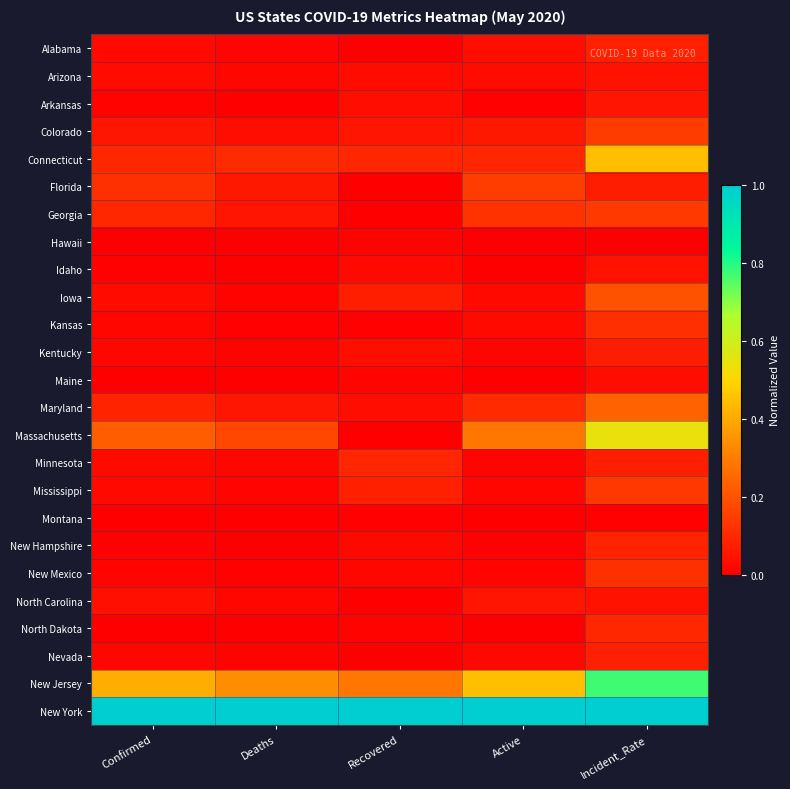

Reading left to right, transcribe all the data shown in this chart.

Alabama: Confirmed=0.0	Deaths=0.0	Recovered=0.0	Active=0.0	Incident_Rate=0.1
Arizona: Confirmed=0.0	Deaths=0.0	Recovered=0.0	Active=0.0	Incident_Rate=0.0
Arkansas: Confirmed=0.0	Deaths=0.0	Recovered=0.0	Active=0.0	Incident_Rate=0.1
Colorado: Confirmed=0.1	Deaths=0.0	Recovered=0.1	Active=0.1	Incident_Rate=0.1
Connecticut: Confirmed=0.1	Deaths=0.1	Recovered=0.1	Active=0.1	Incident_Rate=0.4
Florida: Confirmed=0.1	Deaths=0.1	Recovered=0.0	Active=0.2	Incident_Rate=0.1
Georgia: Confirmed=0.1	Deaths=0.1	Recovered=0.0	Active=0.1	Incident_Rate=0.1
Hawaii: Confirmed=0.0	Deaths=0.0	Recovered=0.0	Active=0.0	Incident_Rate=0.0
Idaho: Confirmed=0.0	Deaths=0.0	Recovered=0.0	Active=0.0	Incident_Rate=0.0
Iowa: Confirmed=0.0	Deaths=0.0	Recovered=0.1	Active=0.0	Incident_Rate=0.2
Kansas: Confirmed=0.0	Deaths=0.0	Recovered=0.0	Active=0.0	Incident_Rate=0.1
Kentucky: Confirmed=0.0	Deaths=0.0	Recovered=0.0	Active=0.0	Incident_Rate=0.1
Maine: Confirmed=0.0	Deaths=0.0	Recovered=0.0	Active=0.0	Incident_Rate=0.0
Maryland: Confirmed=0.1	Deaths=0.1	Recovered=0.0	Active=0.1	Incident_Rate=0.2
Massachusetts: Confirmed=0.2	Deaths=0.2	Recovered=0.0	Active=0.3	Incident_Rate=0.5
Minnesota: Confirmed=0.0	Deaths=0.0	Recovered=0.1	Active=0.0	Incident_Rate=0.1
Mississippi: Confirmed=0.0	Deaths=0.0	Recovered=0.1	Active=0.0	Incident_Rate=0.1
Montana: Confirmed=0.0	Deaths=0.0	Recovered=0.0	Active=0.0	Incident_Rate=0.0
New Hampshire: Confirmed=0.0	Deaths=0.0	Recovered=0.0	Active=0.0	Incident_Rate=0.1
New Mexico: Confirmed=0.0	Deaths=0.0	Recovered=0.0	Active=0.0	Incident_Rate=0.1
North Carolina: Confirmed=0.0	Deaths=0.0	Recovered=0.0	Active=0.1	Incident_Rate=0.0
North Dakota: Confirmed=0.0	Deaths=0.0	Recovered=0.0	Active=0.0	Incident_Rate=0.1
Nevada: Confirmed=0.0	Deaths=0.0	Recovered=0.0	Active=0.0	Incident_Rate=0.1
New Jersey: Confirmed=0.4	Deaths=0.3	Recovered=0.3	Active=0.4	Incident_Rate=0.8
New York: Confirmed=1.0	Deaths=1.0	Recovered=1.0	Active=1.0	Incident_Rate=1.0